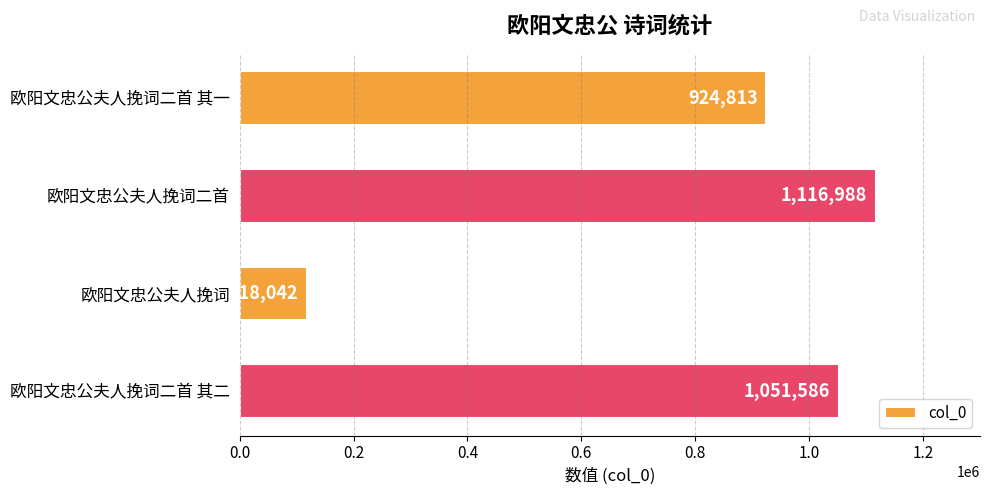

What is the label of the 2nd bar from the bottom?

欧阳文忠公夫人挽词